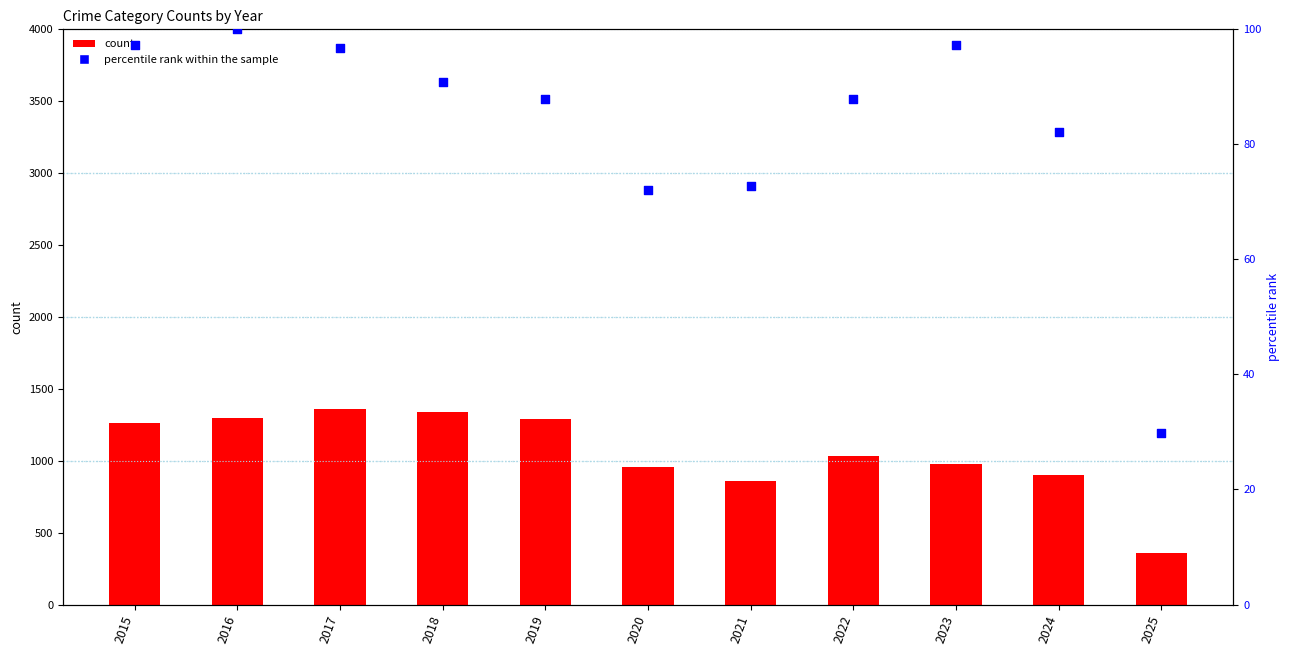

At which category is the sum across all series the highest?

2017